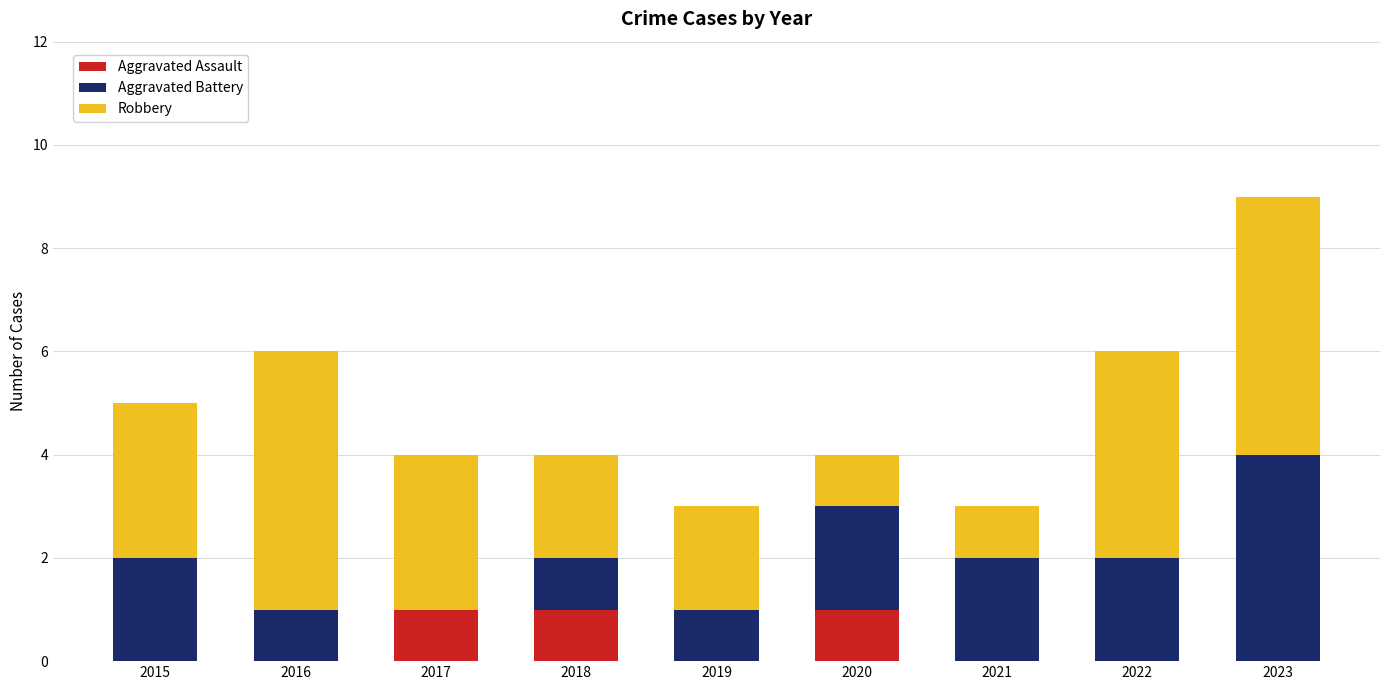

Are the bars horizontal?

No